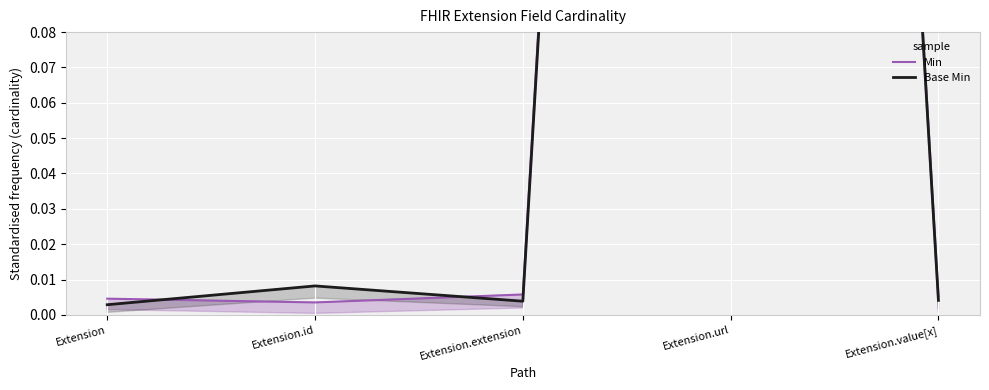

List the labels in order of Base Min value, smallest first.

Extension, Extension.extension, Extension.value[x], Extension.id, Extension.url